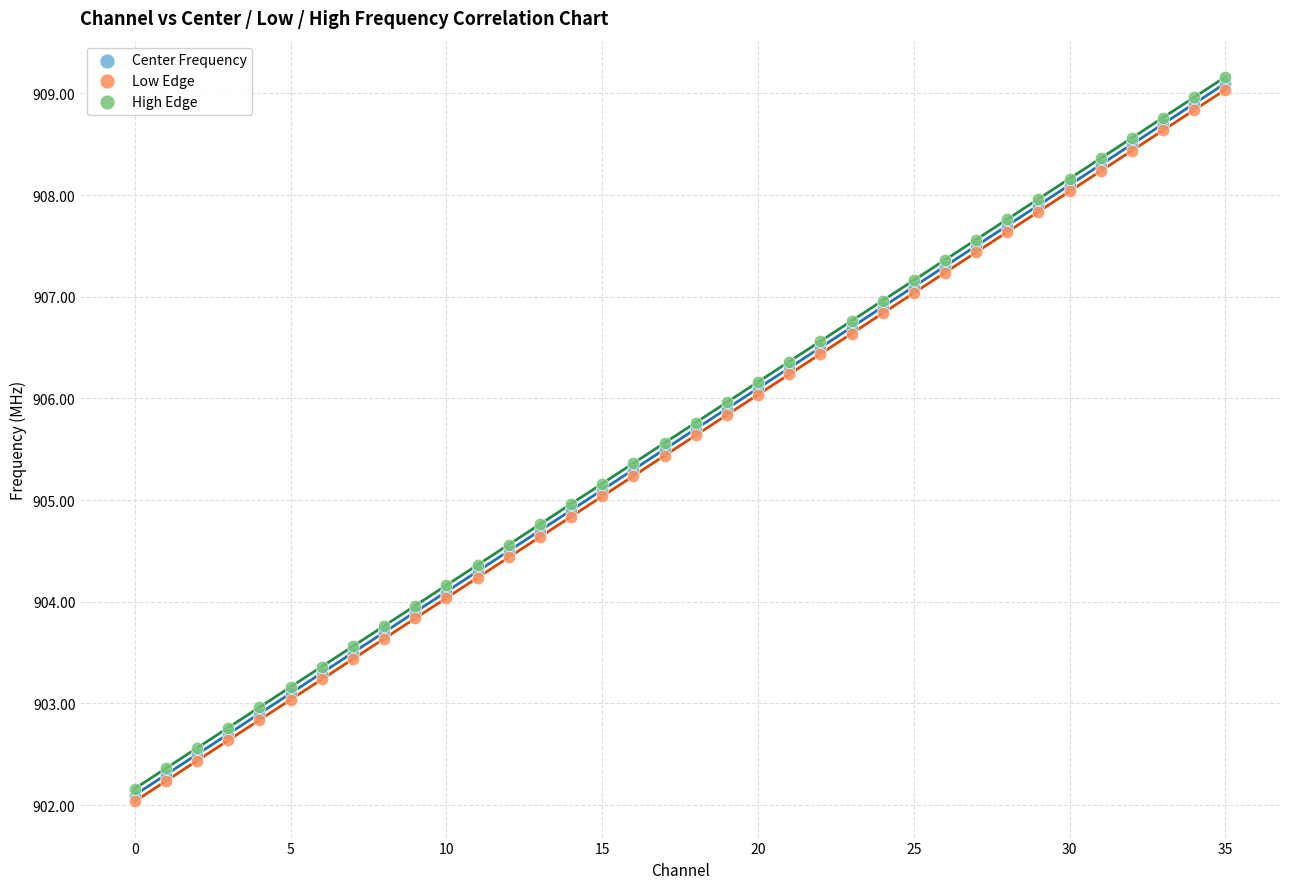

What are all the series names shown in the legend?

Center Frequency, Low Edge, High Edge